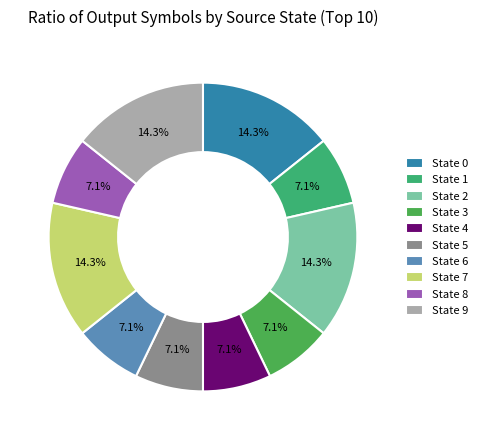

How many slices are in this pie chart?

10